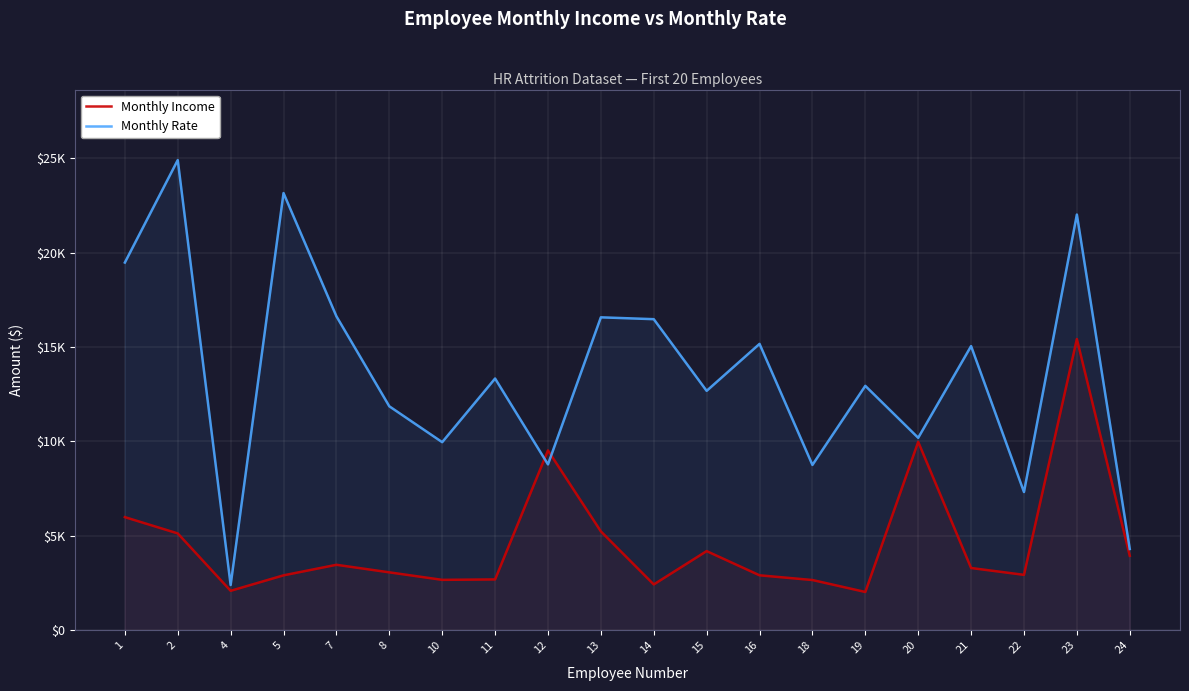

What is the difference between the second highest and second lowest values in the Monthly Income series?

7890